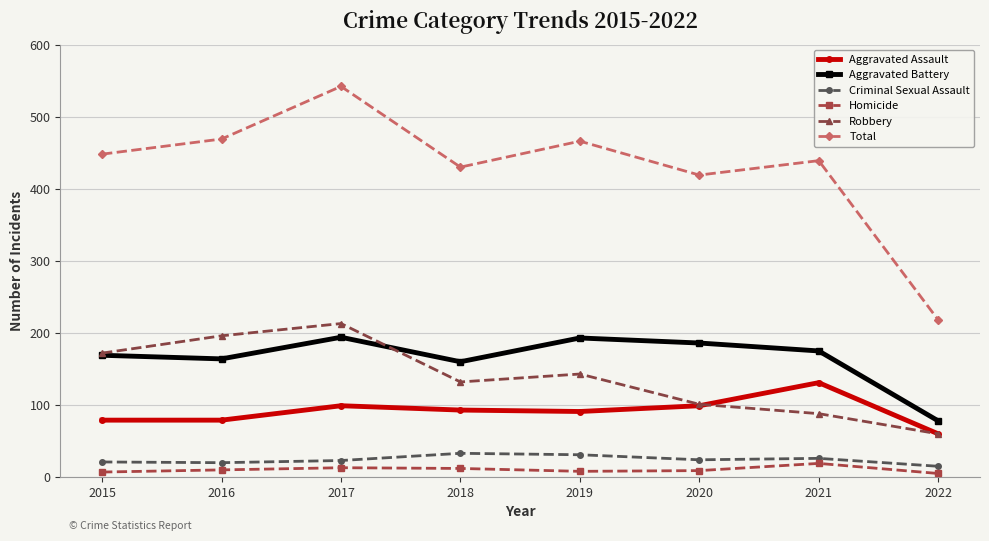

Is it true that Robbery equals 251 at 2019?

False